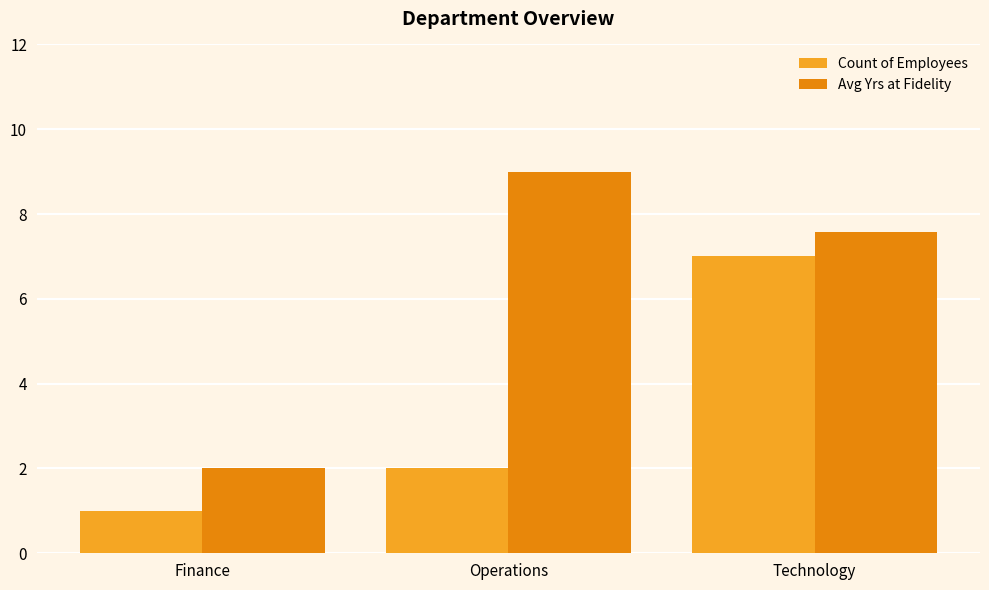

What is the label of the 3rd bar from the left?

Technology